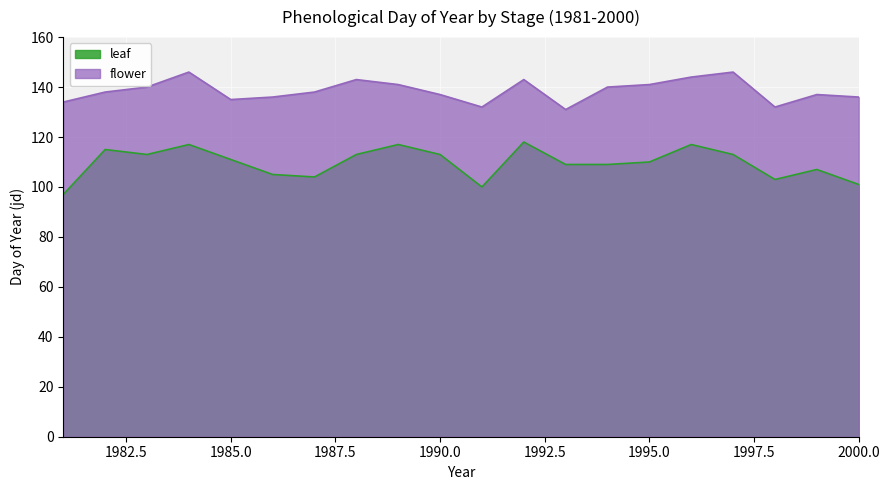

List the series in order of their peak value, lowest first.

leaf, flower